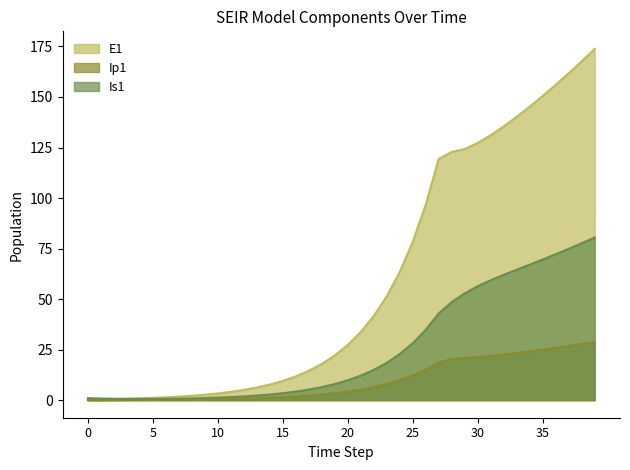

Reading left to right, transcribe all the data shown in this chart.

E1: 0=0.0	1=0.3	2=0.5	3=0.7	4=0.9	5=1.1	6=1.4	7=1.8	8=2.2	9=2.7	10=3.3	11=4.1	12=5.1	13=6.2	14=7.7	15=9.5	16=11.8	17=14.5	18=17.9	19=22.1	20=27.3	21=33.7	22=41.6	23=51.4	24=63.4	25=78.3	26=96.7	27=119.4	28=122.8	29=124.3	30=127.2	31=131.1	32=135.5	33=140.2	34=145.2	35=150.5	36=156.0	37=161.7	38=167.6	39=173.8
Ip1: 0=0.0	1=0.0	2=0.1	3=0.1	4=0.1	5=0.2	6=0.2	7=0.3	8=0.3	9=0.4	10=0.5	11=0.6	12=0.8	13=1.0	14=1.2	15=1.5	16=1.8	17=2.3	18=2.8	19=3.4	20=4.3	21=5.2	22=6.5	23=8.0	24=9.9	25=12.2	26=15.1	27=18.6	28=20.4	29=20.9	30=21.4	31=21.9	32=22.6	33=23.3	34=24.1	35=25.0	36=25.9	37=26.8	38=27.8	39=28.8
Is1: 0=1.0	1=0.8	2=0.7	3=0.6	4=0.6	5=0.6	6=0.7	7=0.8	8=0.9	9=1.0	10=1.3	11=1.5	12=1.9	13=2.3	14=2.8	15=3.4	16=4.2	17=5.2	18=6.5	19=8.0	20=9.8	21=12.1	22=15.0	23=18.5	24=22.8	25=28.2	26=34.8	27=42.9	28=48.5	29=52.8	30=56.4	31=59.3	32=62.0	33=64.6	34=67.1	35=69.6	36=72.2	37=74.9	38=77.6	39=80.5